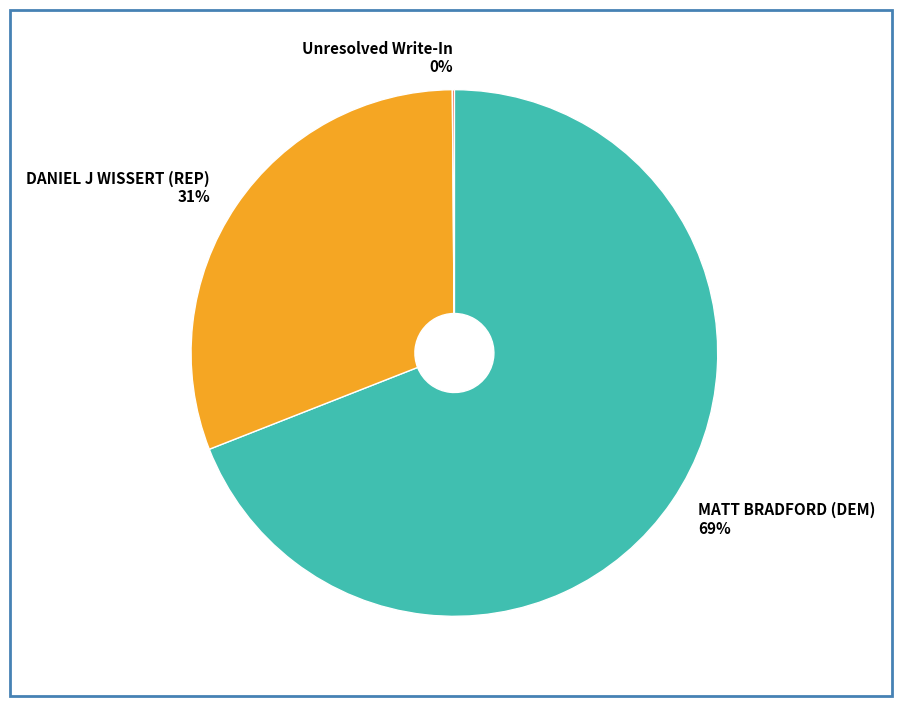

To the nearest percent, what portion does MATT BRADFORD (DEM) represent?

69%